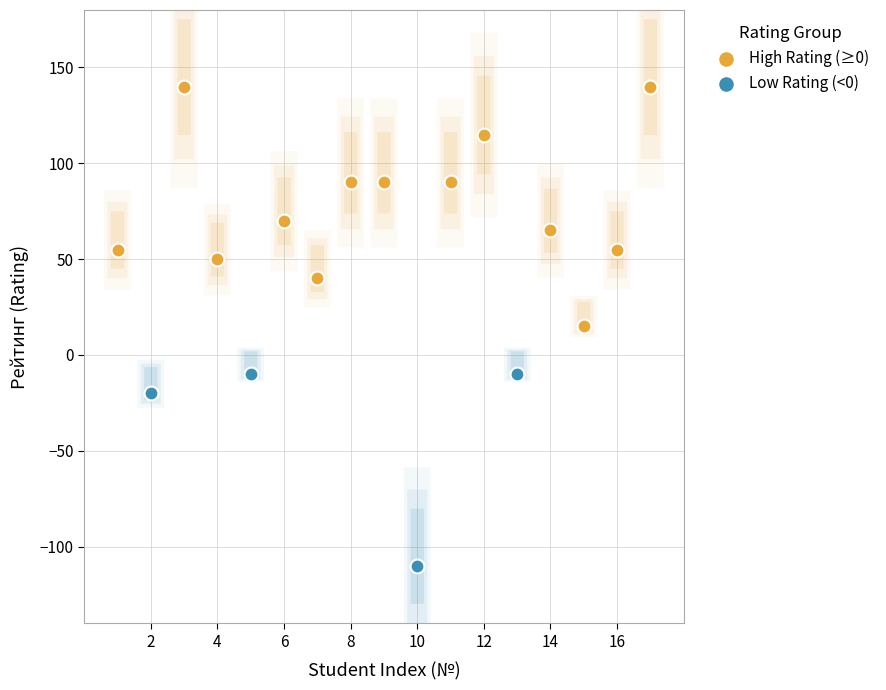

Which series has the widest spread of Y values?

High Rating (≥0)